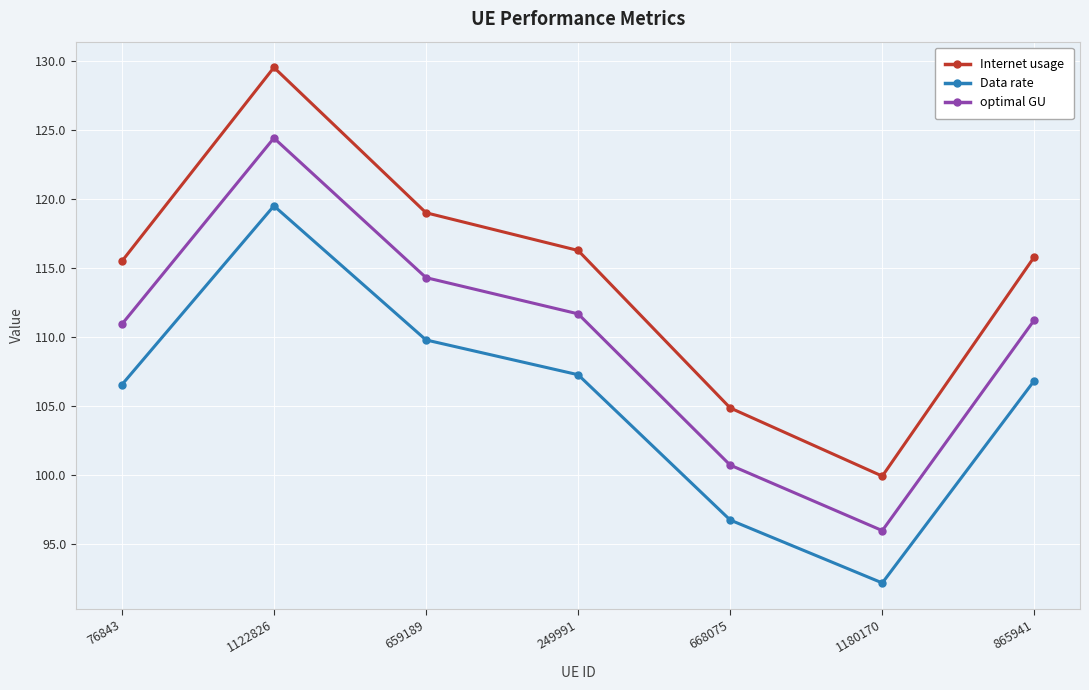

List the series in order of their peak value, highest first.

Internet usage, optimal GU, Data rate